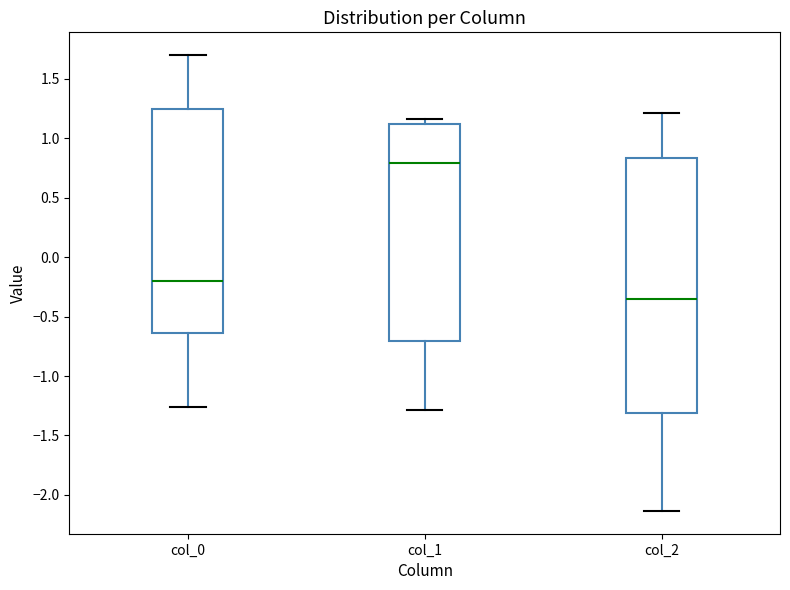

Which box has the highest median line?

col_1